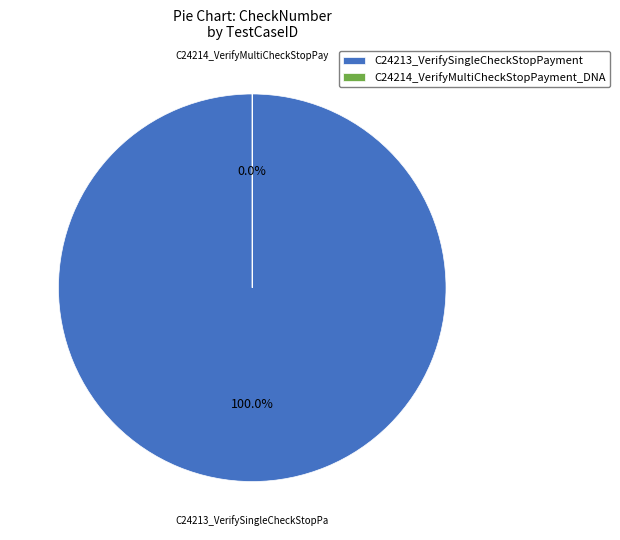

Rank the categories by value from lowest to highest.

C24214_VerifyMultiCheckStopPayment_DNA, C24213_VerifySingleCheckStopPayment